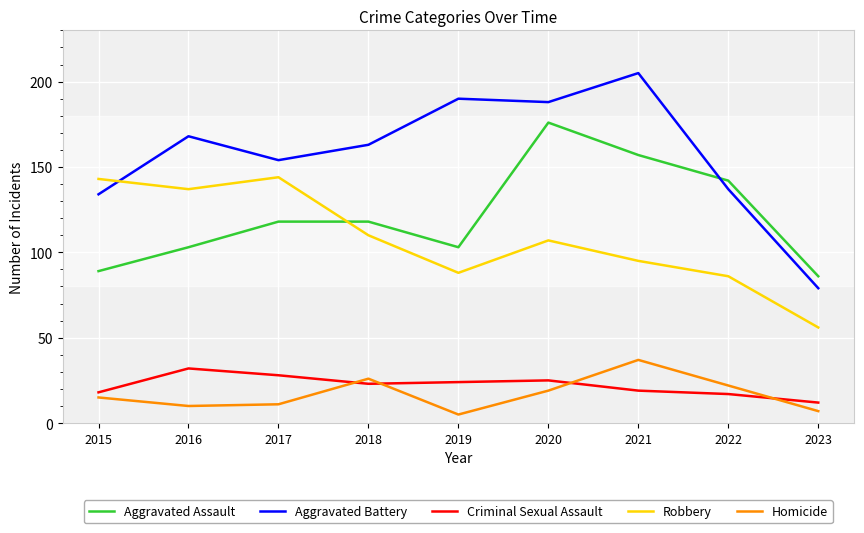

Count the number of categories in the chart.

9